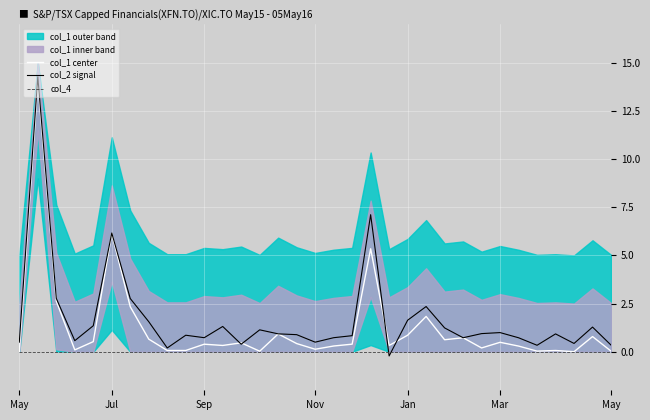

True or false: col_4 and col_1 center intersect in this chart.

False